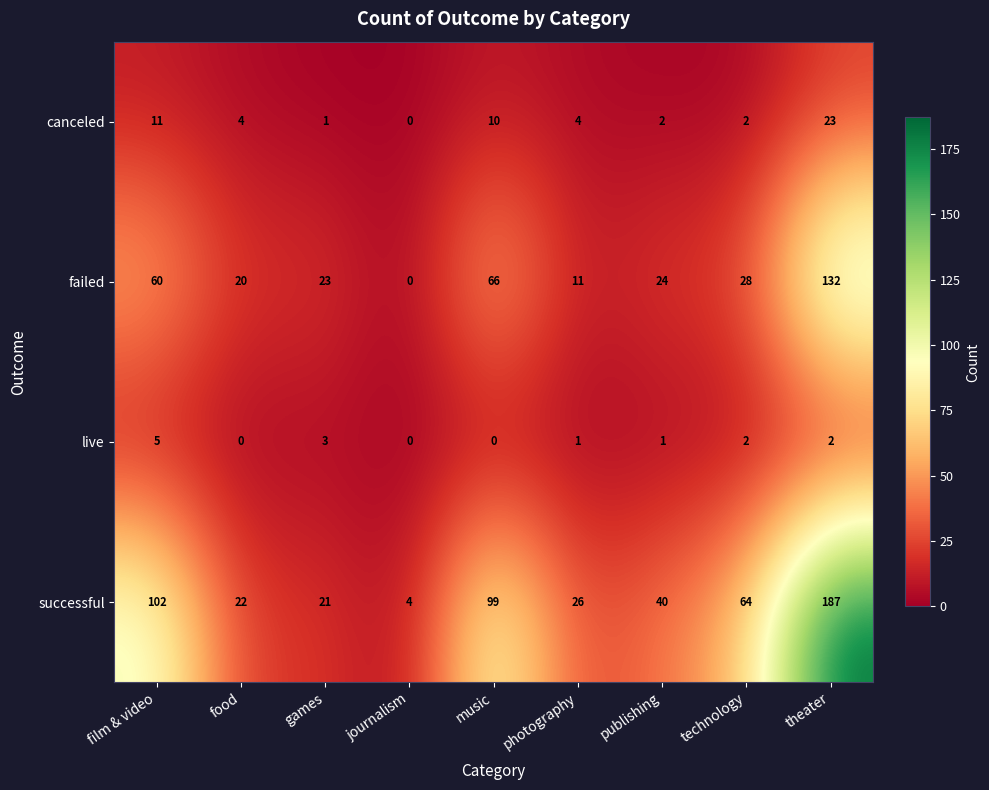

What is the approximate value of canceled at film & video?

11